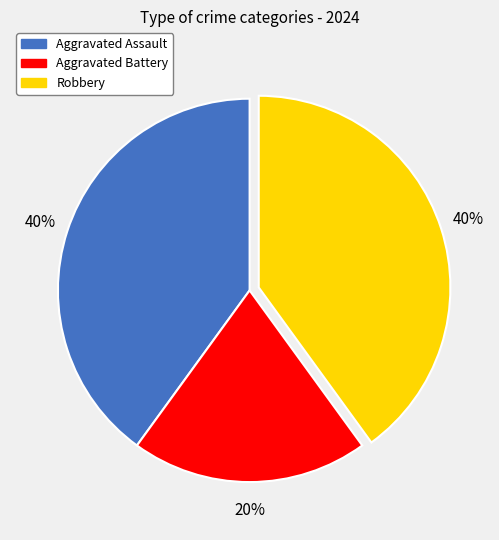

How many slices are in this pie chart?

3